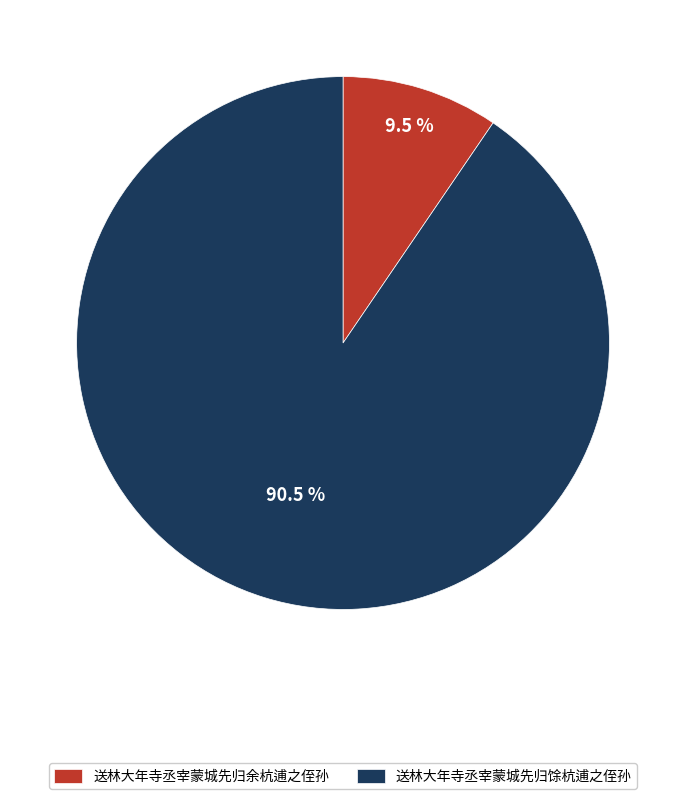

Is it true that 送林大年寺丞宰蒙城先归馀杭逋之侄孙 is 79% of the pie?

False